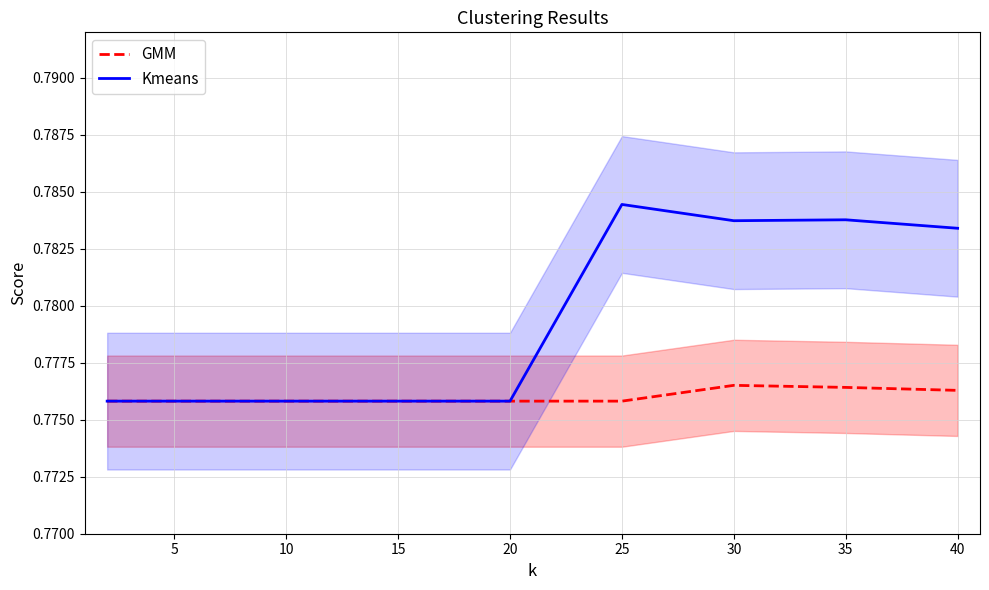

True or false: GMM and Kmeans cross at least once.

False